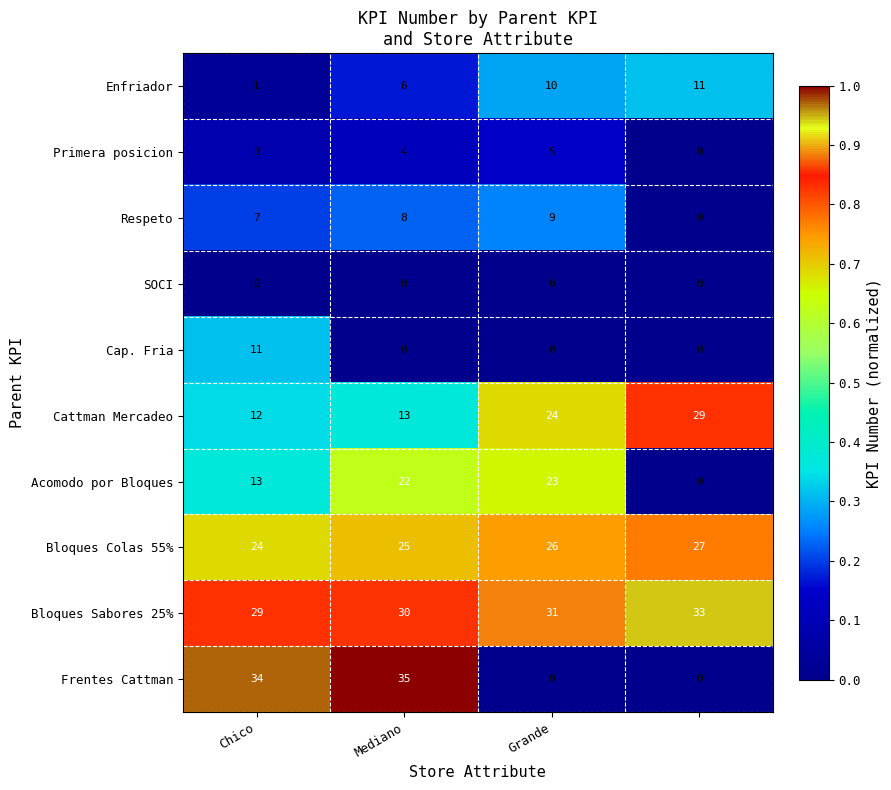

What is the greatest value displayed?

35